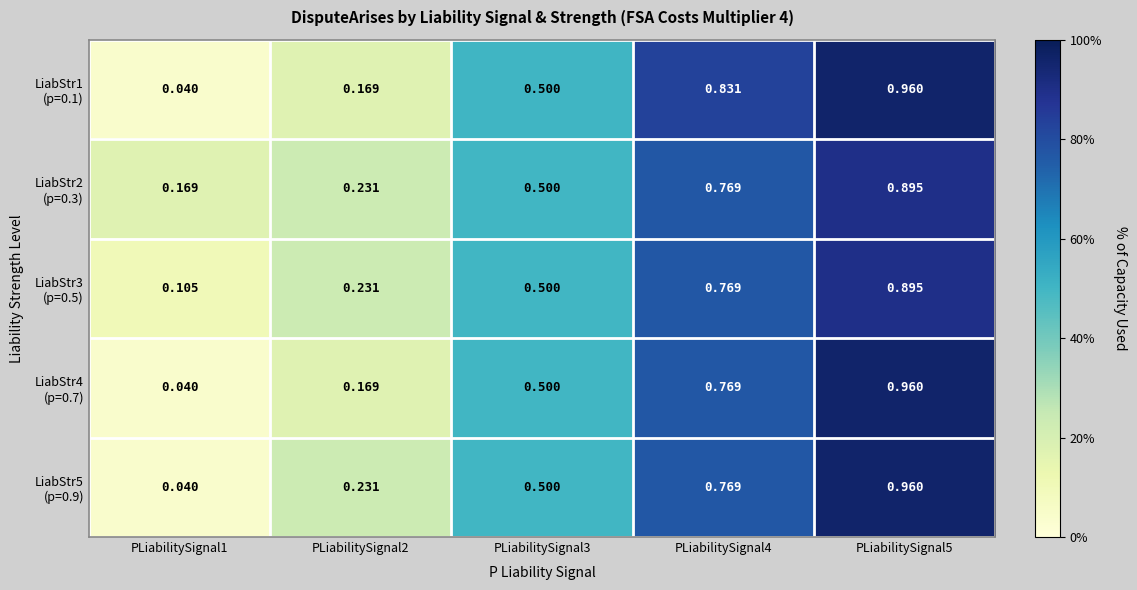

How many data points does each series have?

5